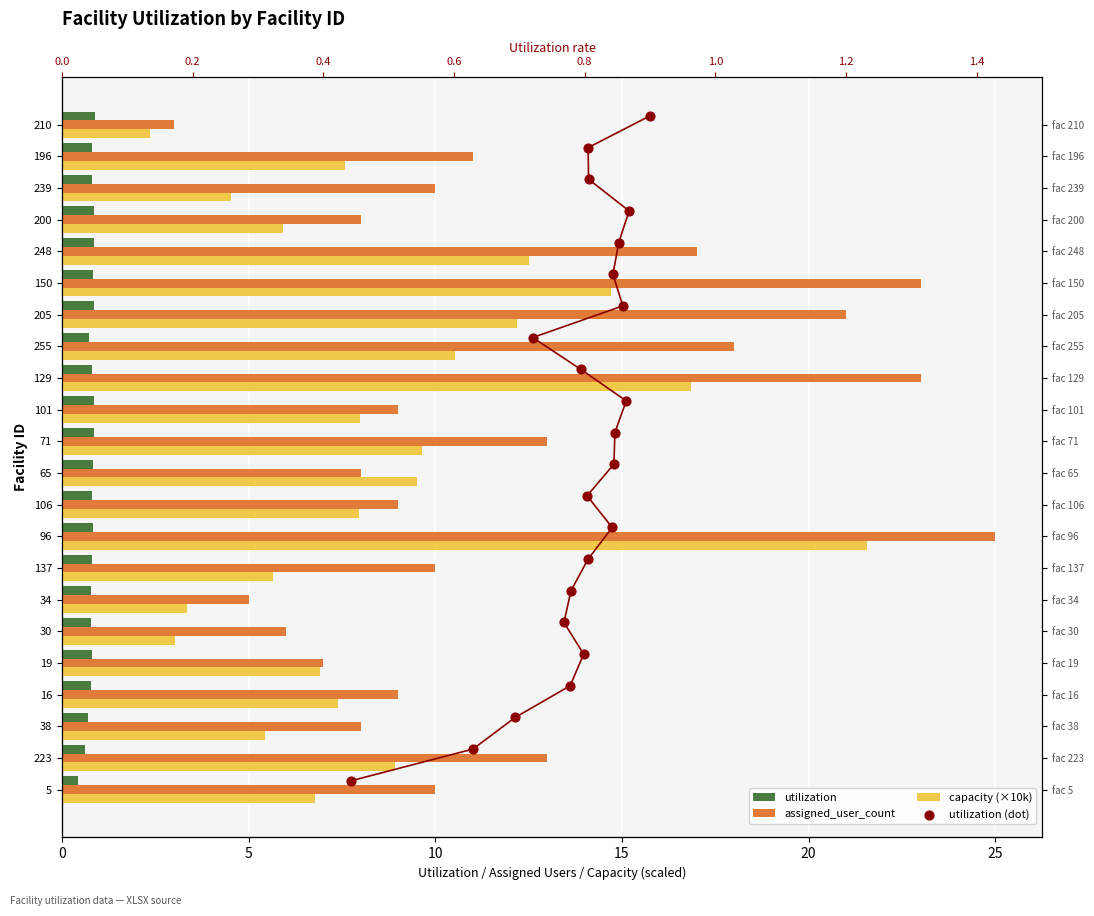

Which series has the widest spread of Y values?

assigned_user_count